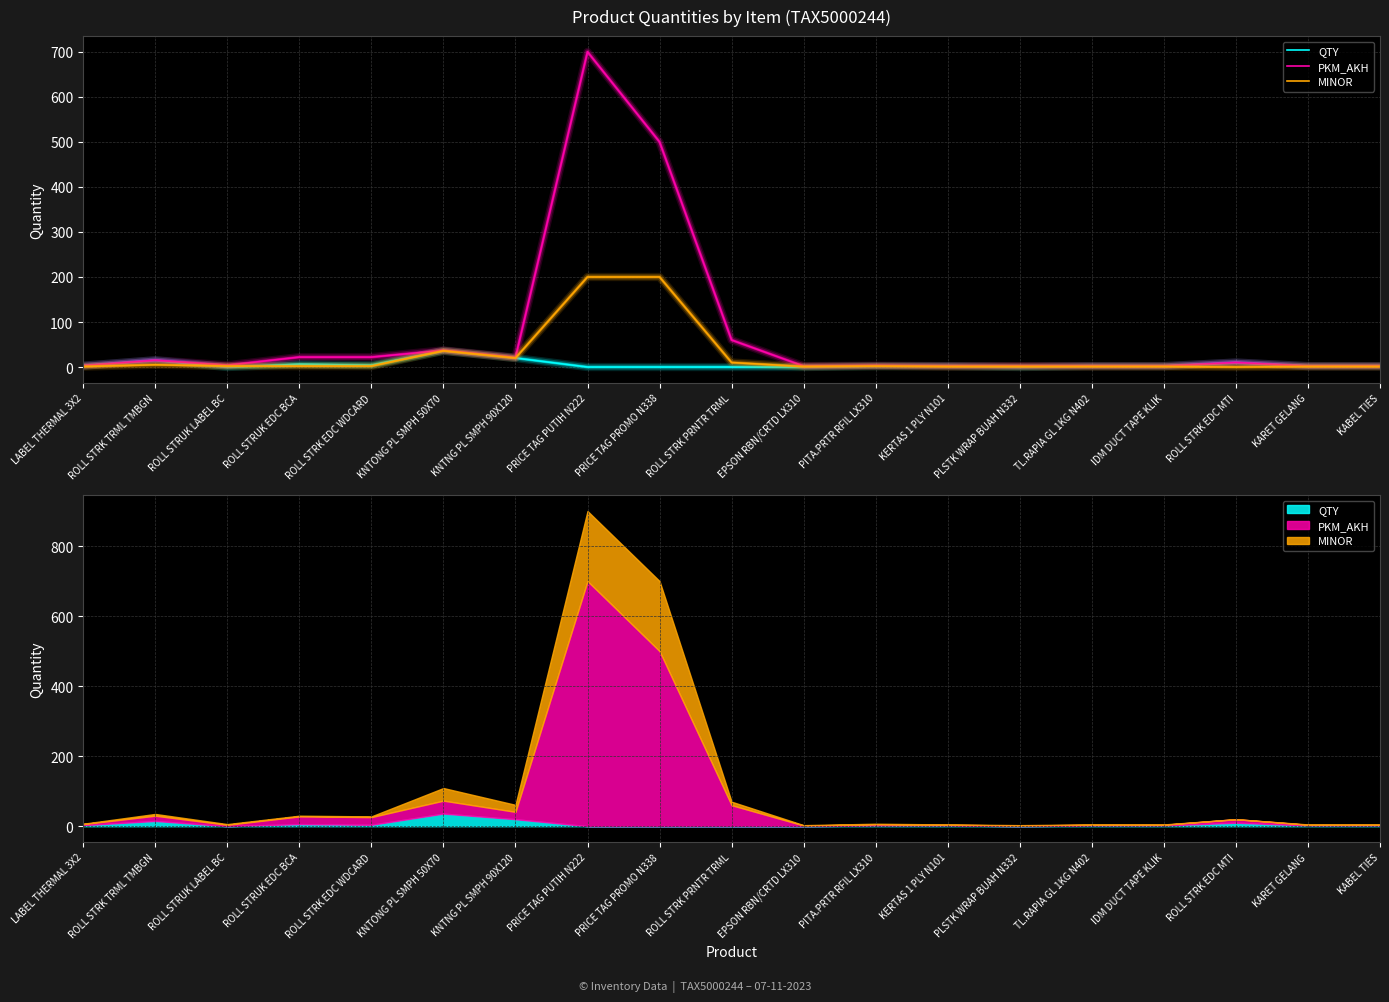

What is the label of the 5th point from the left?

ROLL STRK EDC WDCARD